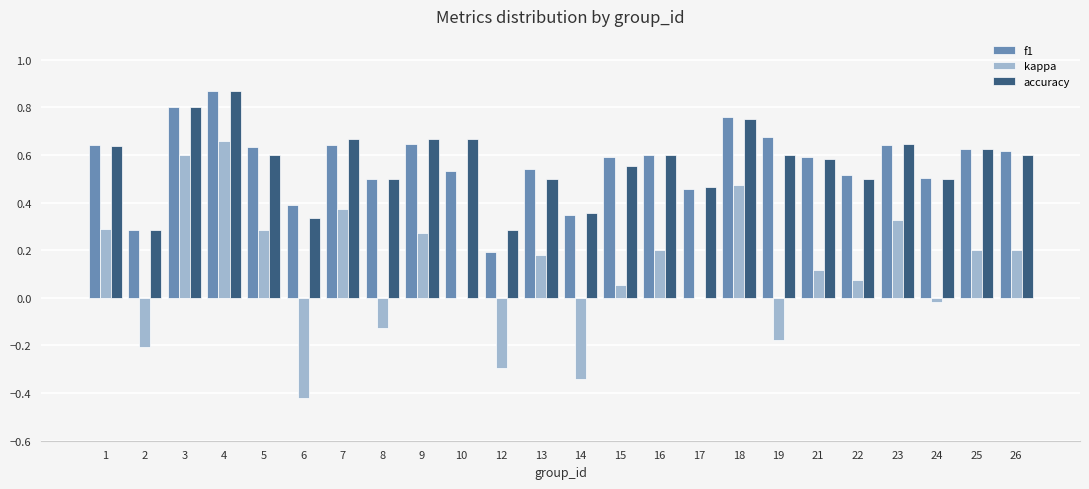

At which label does kappa reach its peak?

4